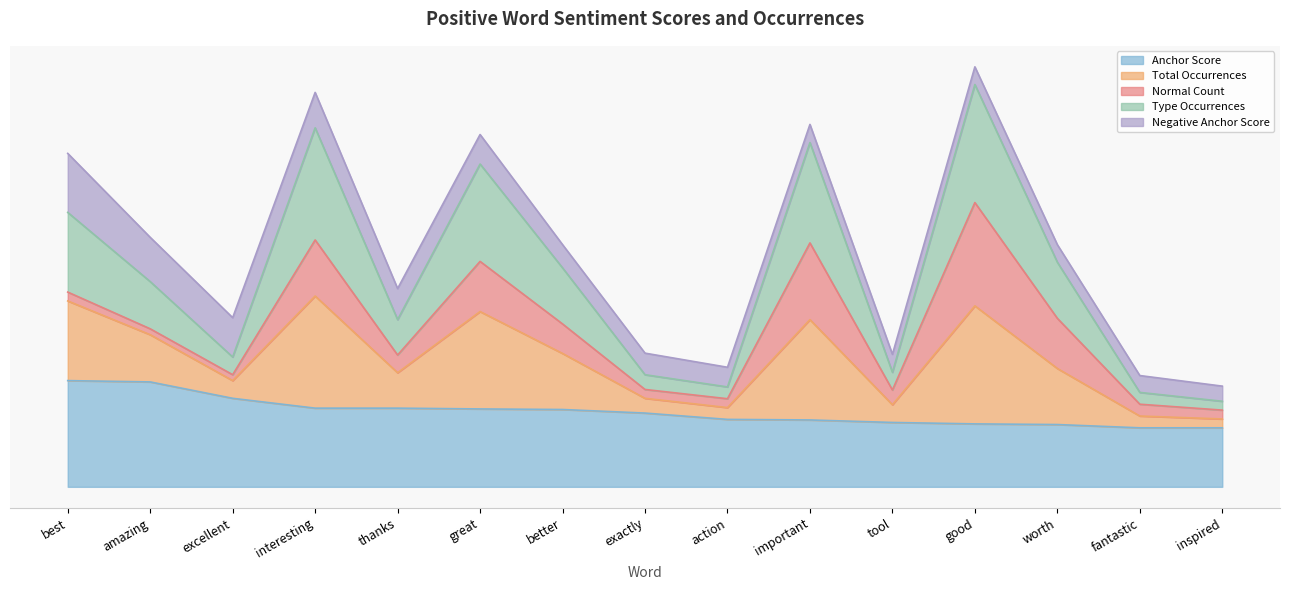

Does the chart display data point markers on the line(s)?

No